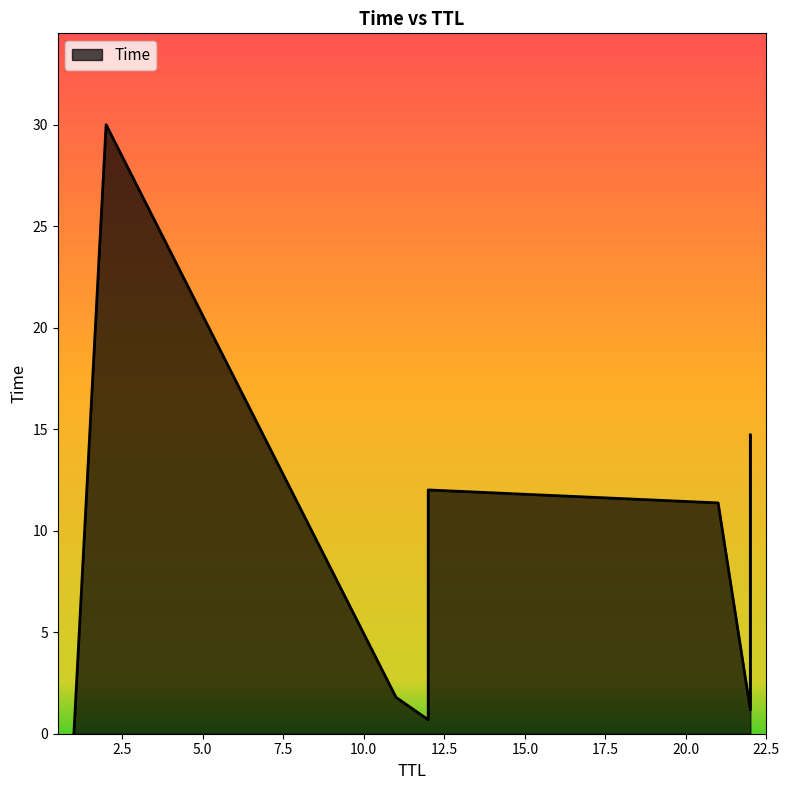

The chart shows a value of 7.1 at 22. True or false?

False